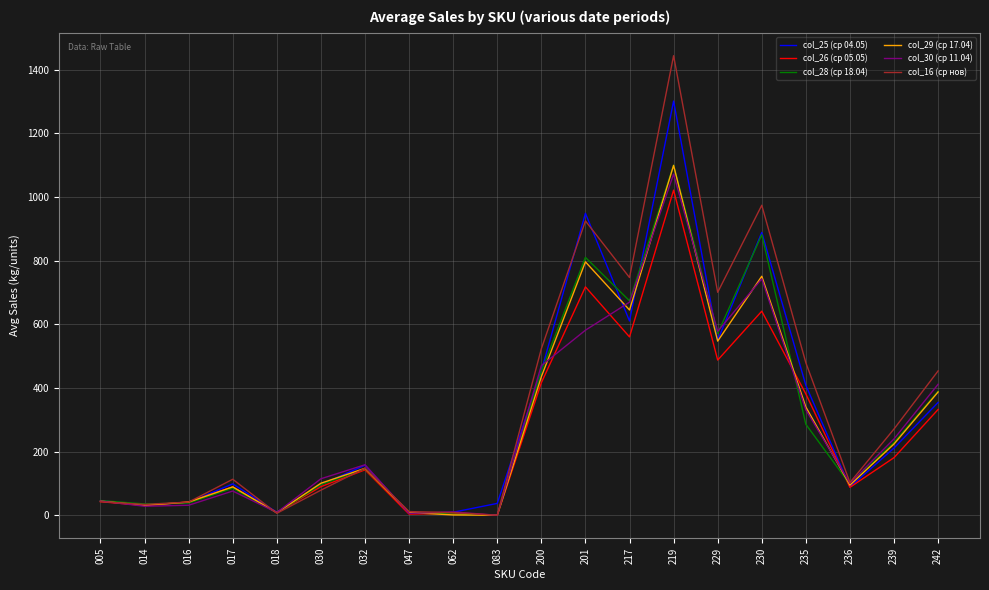

At which category is the sum across all series the highest?

219